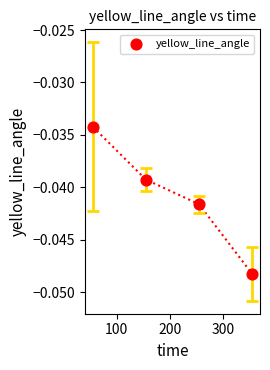

What is the average X value?

205.0